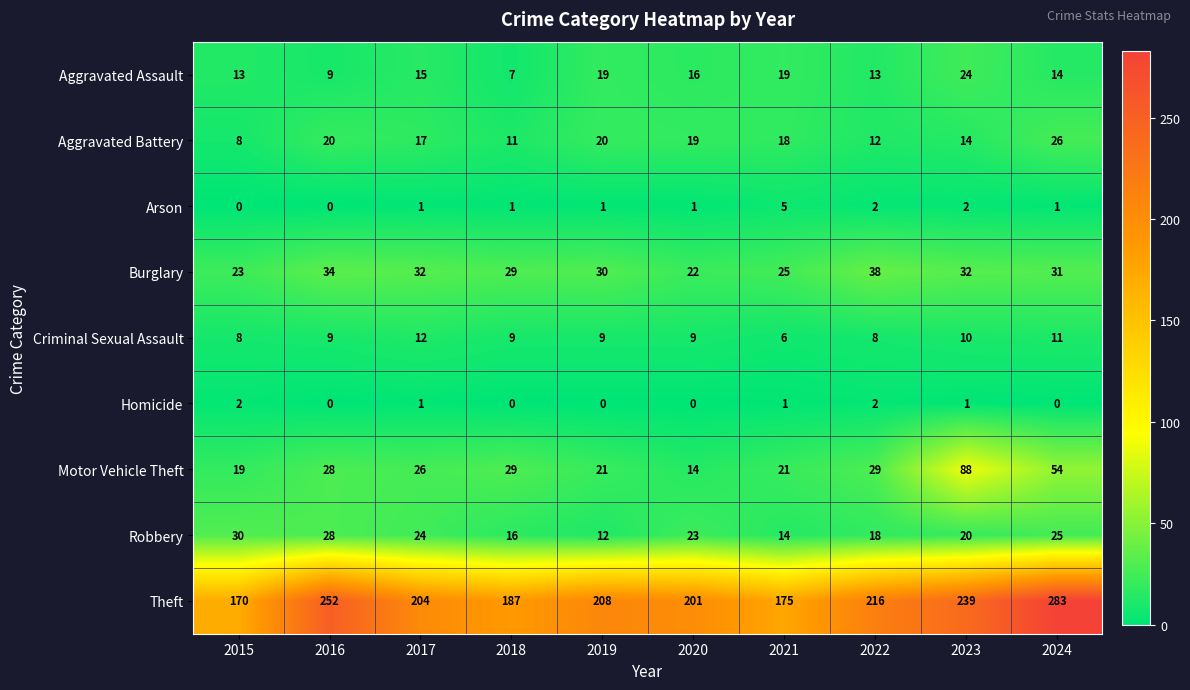

How many categories are shown in the chart?

10